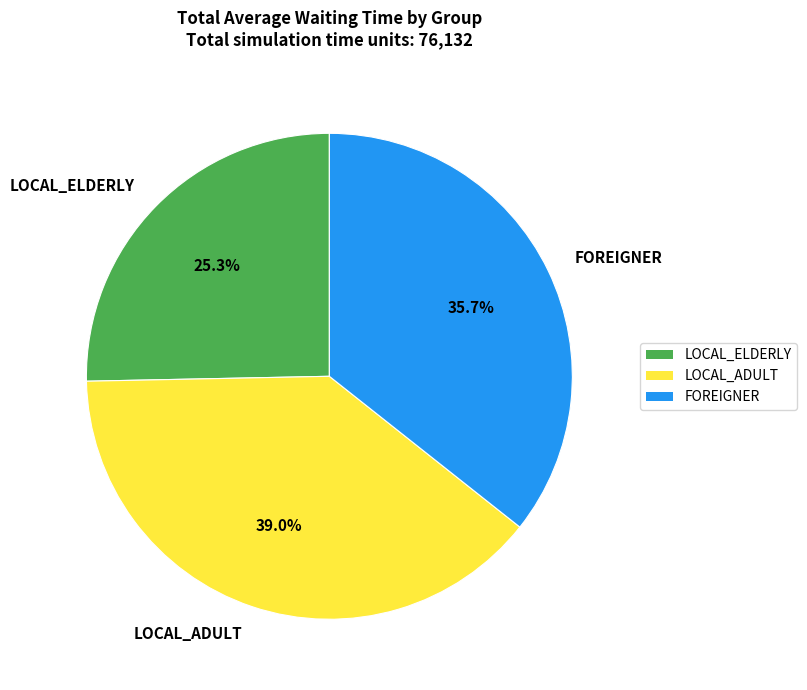

How many segments does this pie chart have?

3